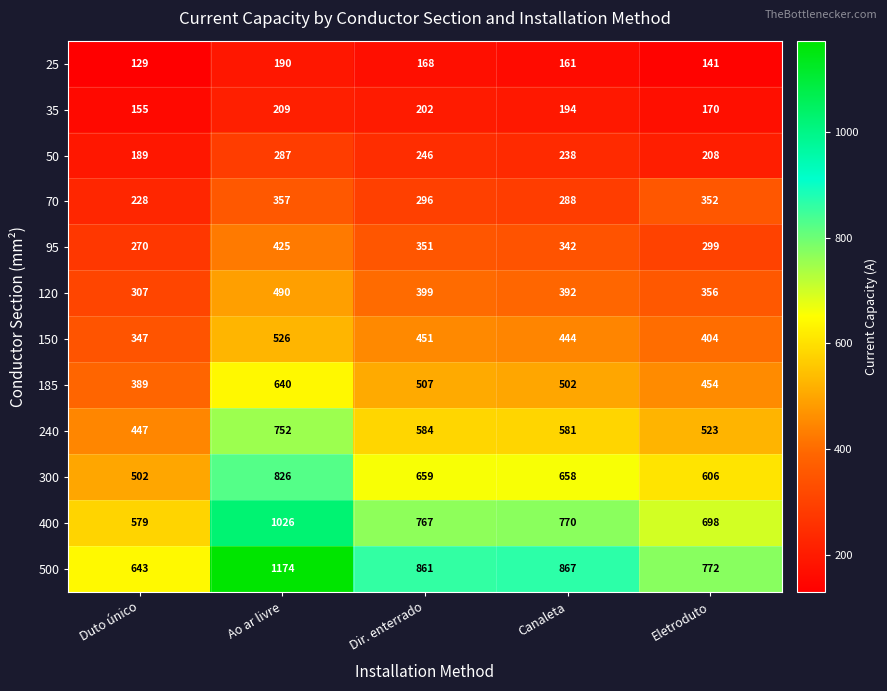

What is the difference between the 300 values at Canaleta and Duto único?

156